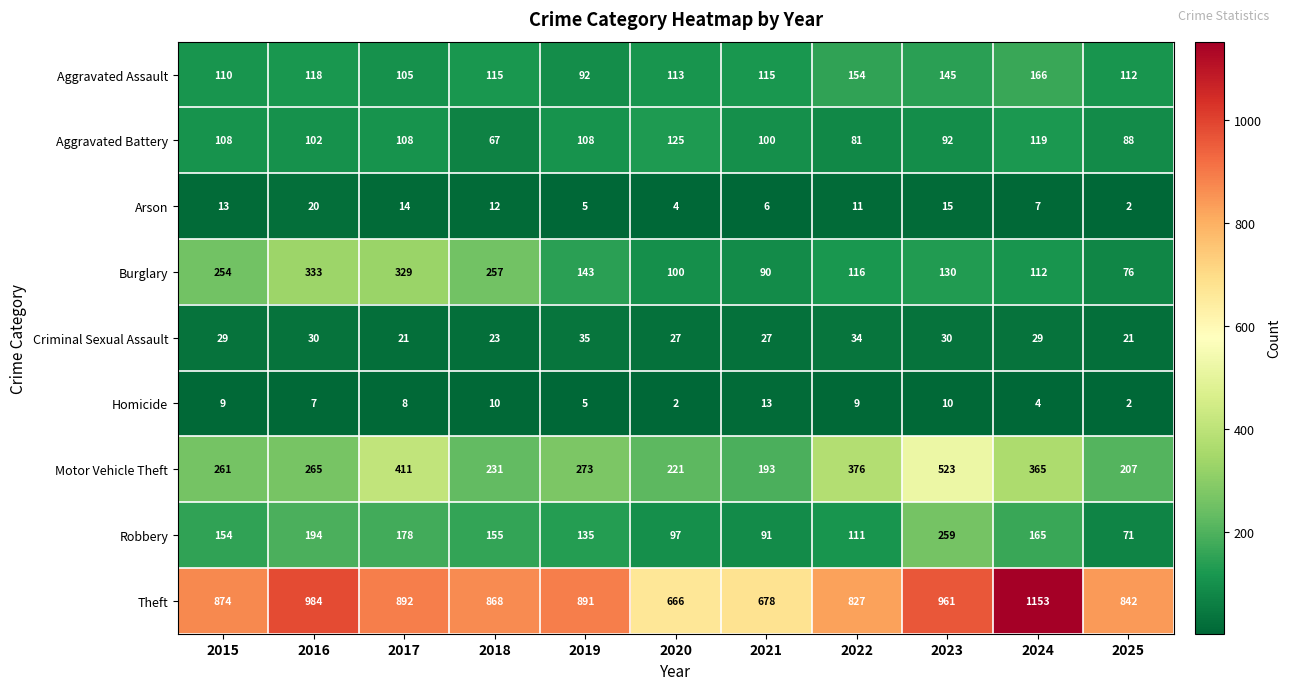

What is the difference between the maximum and minimum values in the Theft series?

487